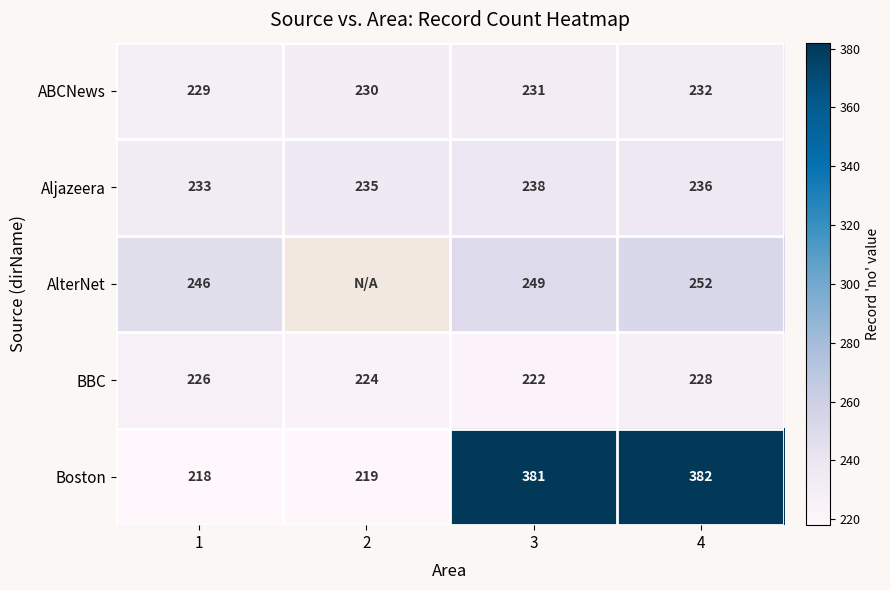

What is the spread (max minus min) of values at 1?

28